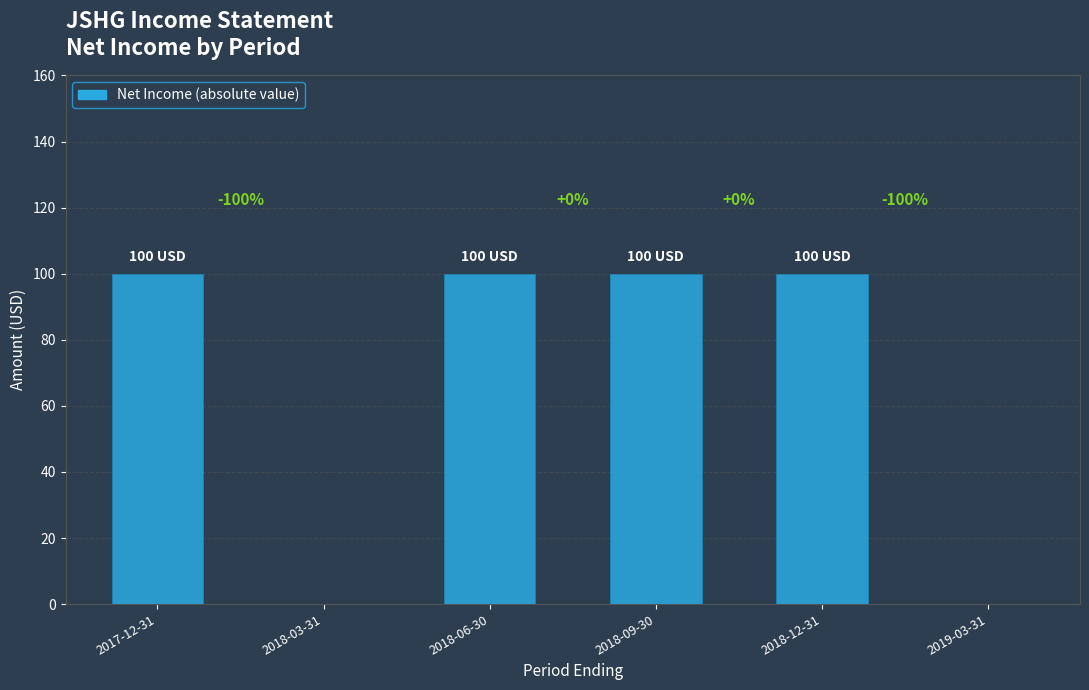

What value does the data have at 2017-12-31?

100